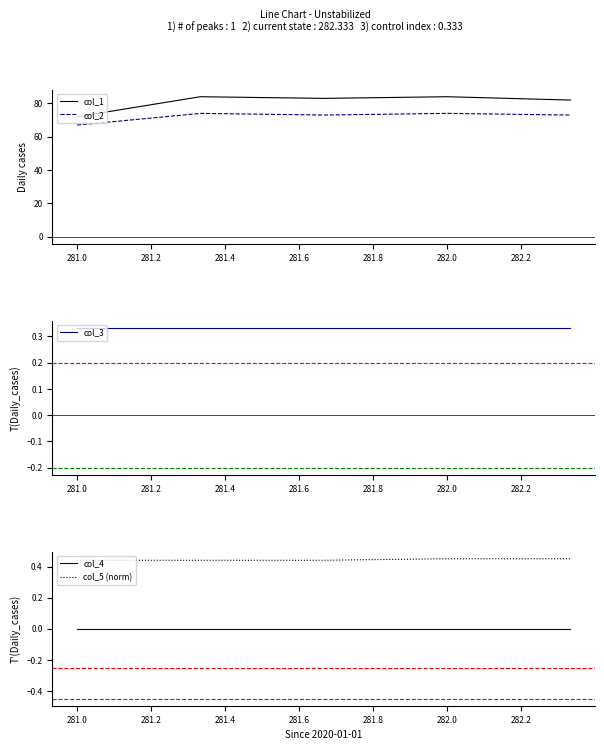

True or false: col_2 has a value of 67 at 281.0.

True